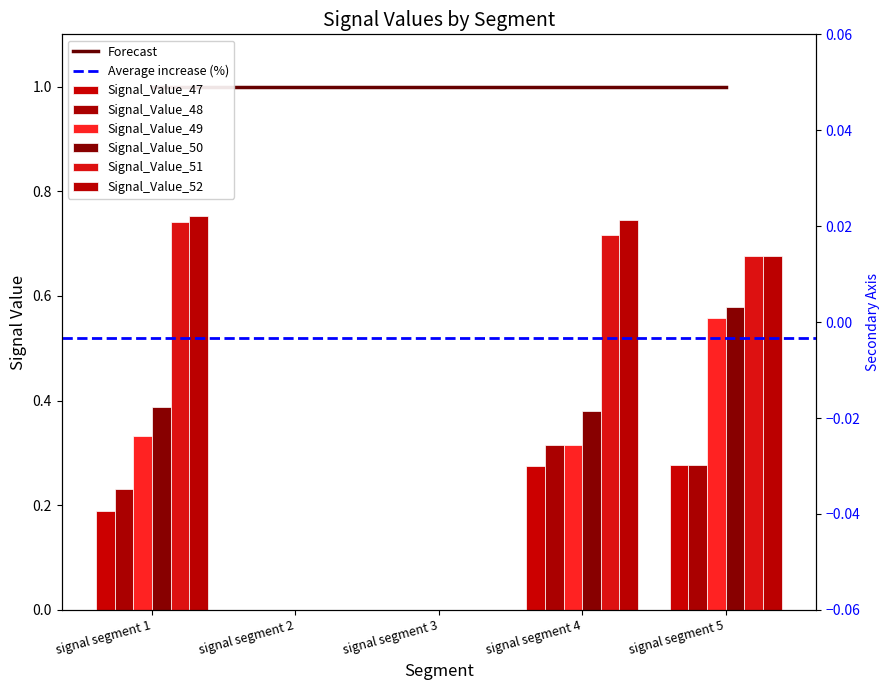

Which series has the largest range (max minus min)?

Signal_Value_52